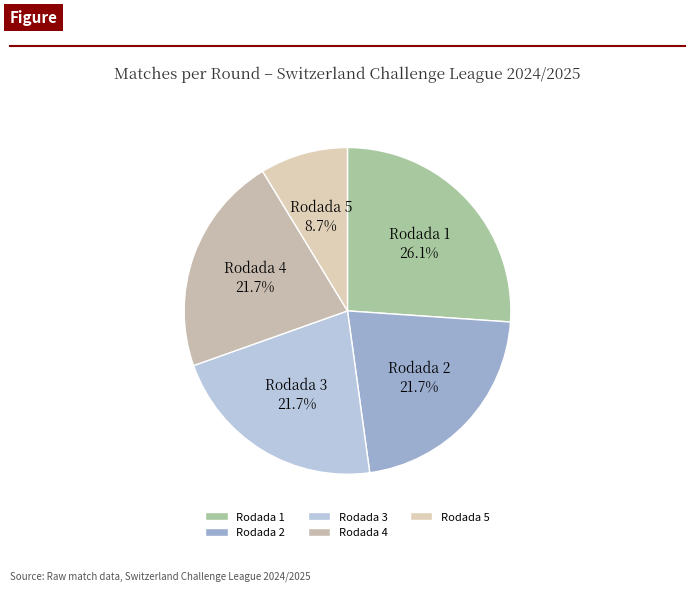

What is the largest slice in the pie chart?

Rodada 1